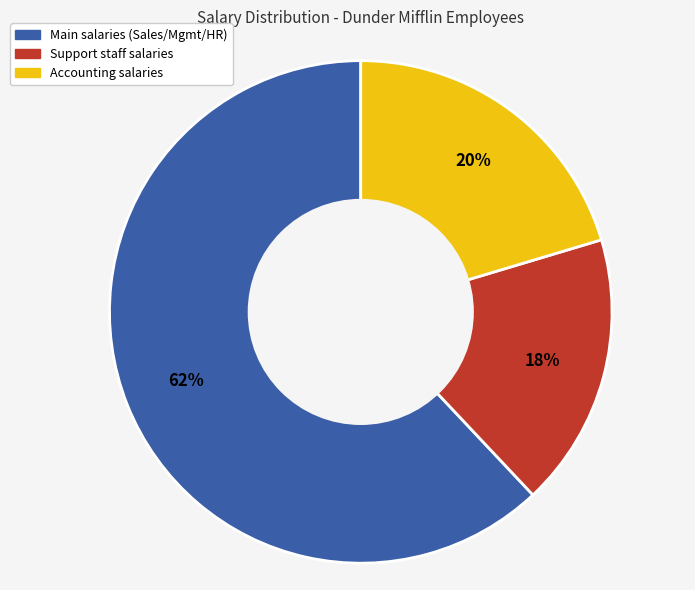

Which category accounts for the majority?

Main salaries (Sales/Mgmt/HR)